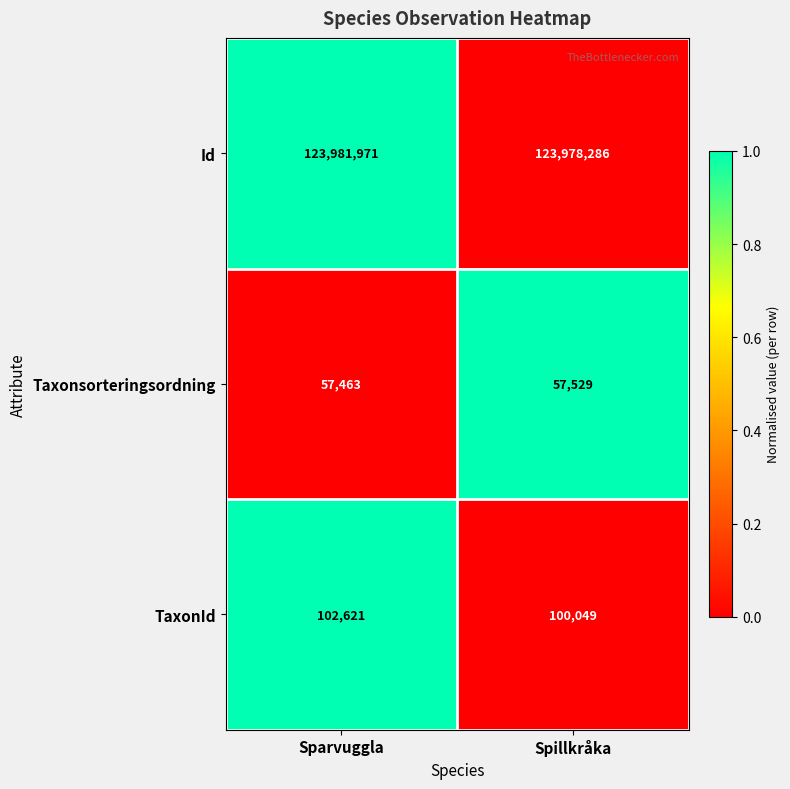

Rank the series by their maximum value, from highest to lowest.

Id, TaxonId, Taxonsorteringsordning